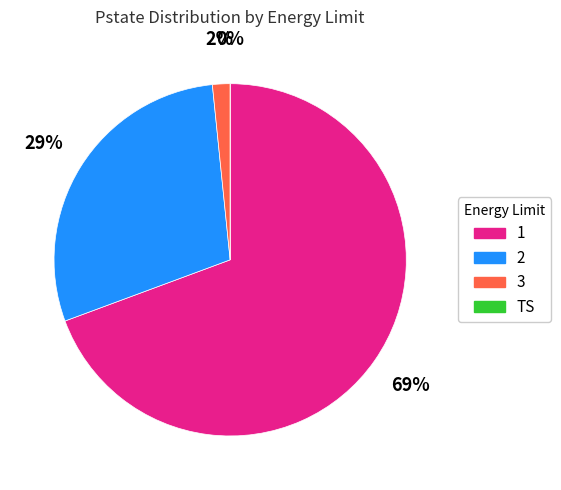

Rank the categories by value from lowest to highest.

TS, 3, 2, 1